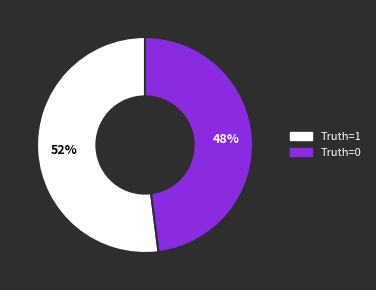

Count the number of slices in the pie.

2